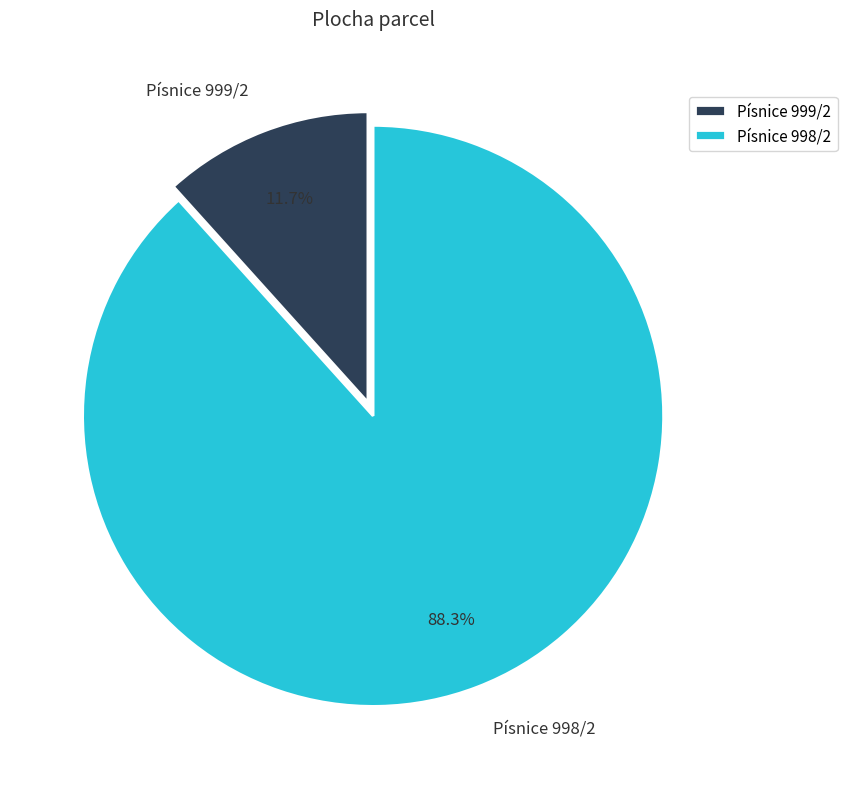

The Písnice 998/2 slice represents 76% of the pie. True or false?

False